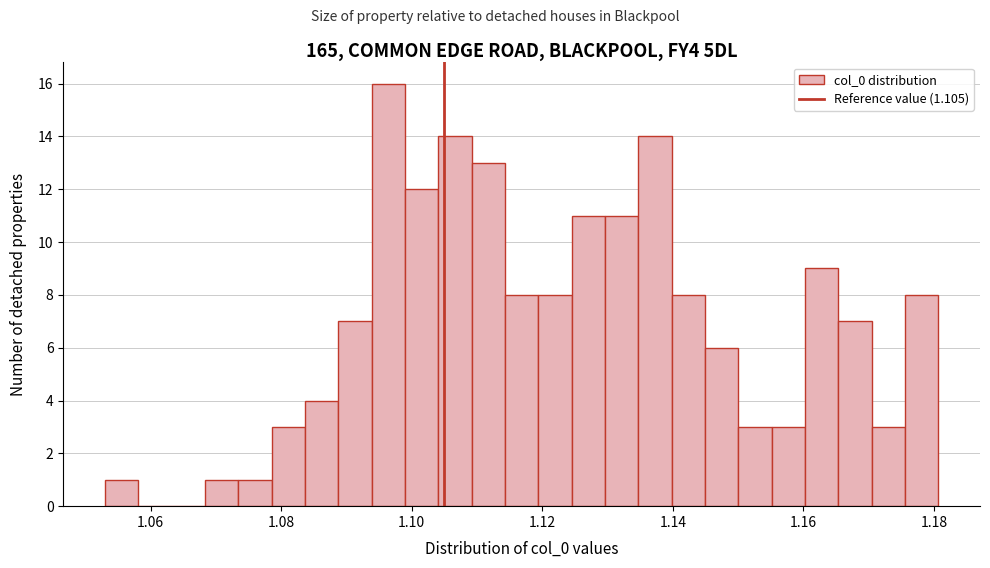

Around what value on the x-axis is the tallest bar? Give the approximate position of its centre, as read against the axis.

1.096